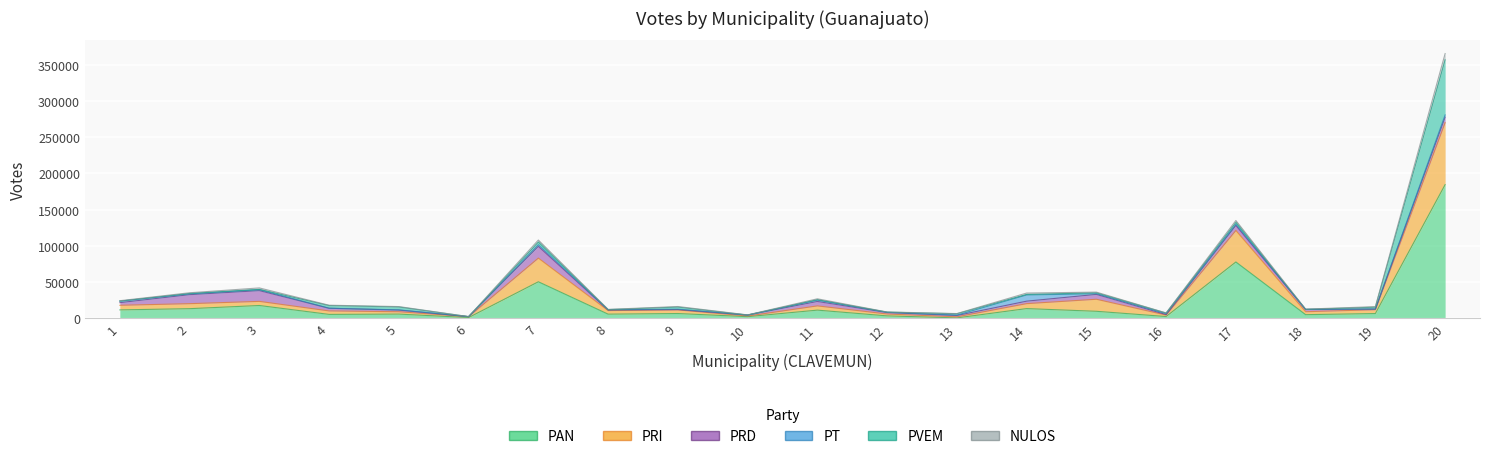

True or false: NULOS and PRI cross at least once.

False